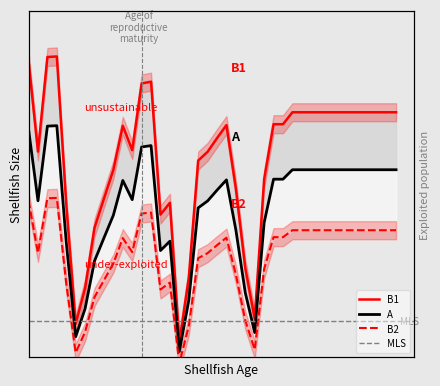

What is the difference between the second highest and minimum values?

7538.5